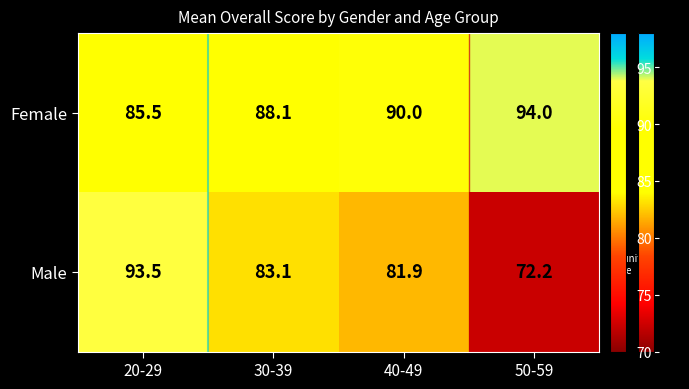

The value of Male at 20-29 is 93.5. True or false?

True